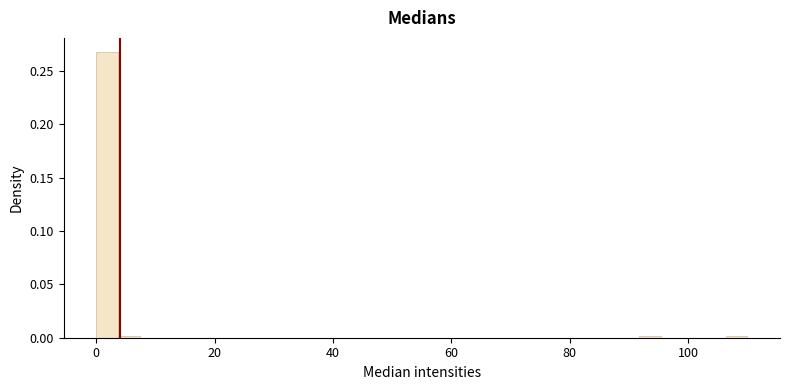

Around what value on the x-axis is the tallest bar? Give the approximate position of its centre, as read against the axis.

2